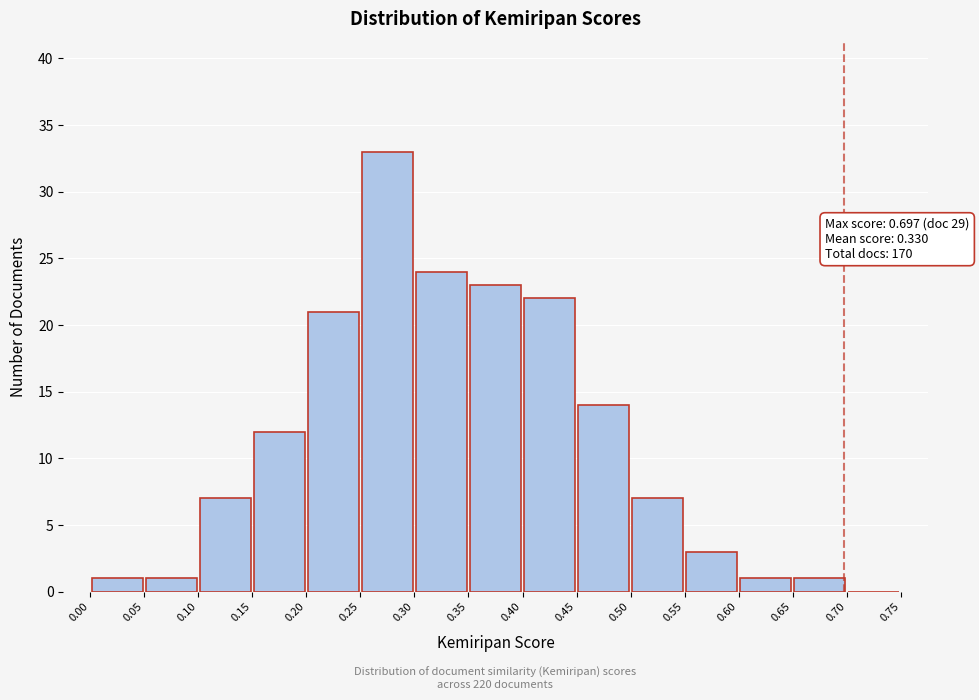

Which range on the x-axis has the tallest bar?

0.25 to 0.30